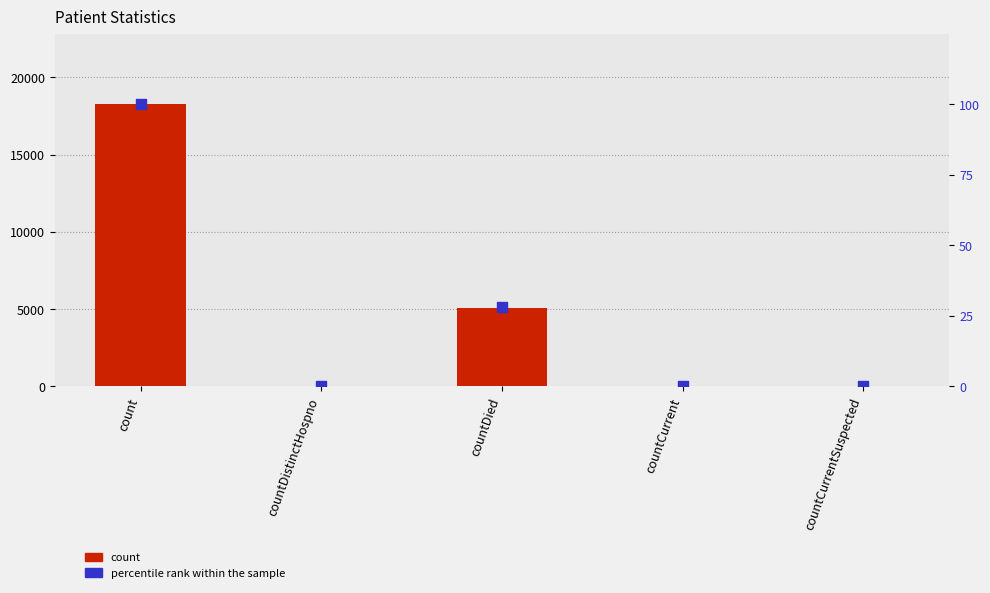

Which series reaches the minimum Y coordinate?

count